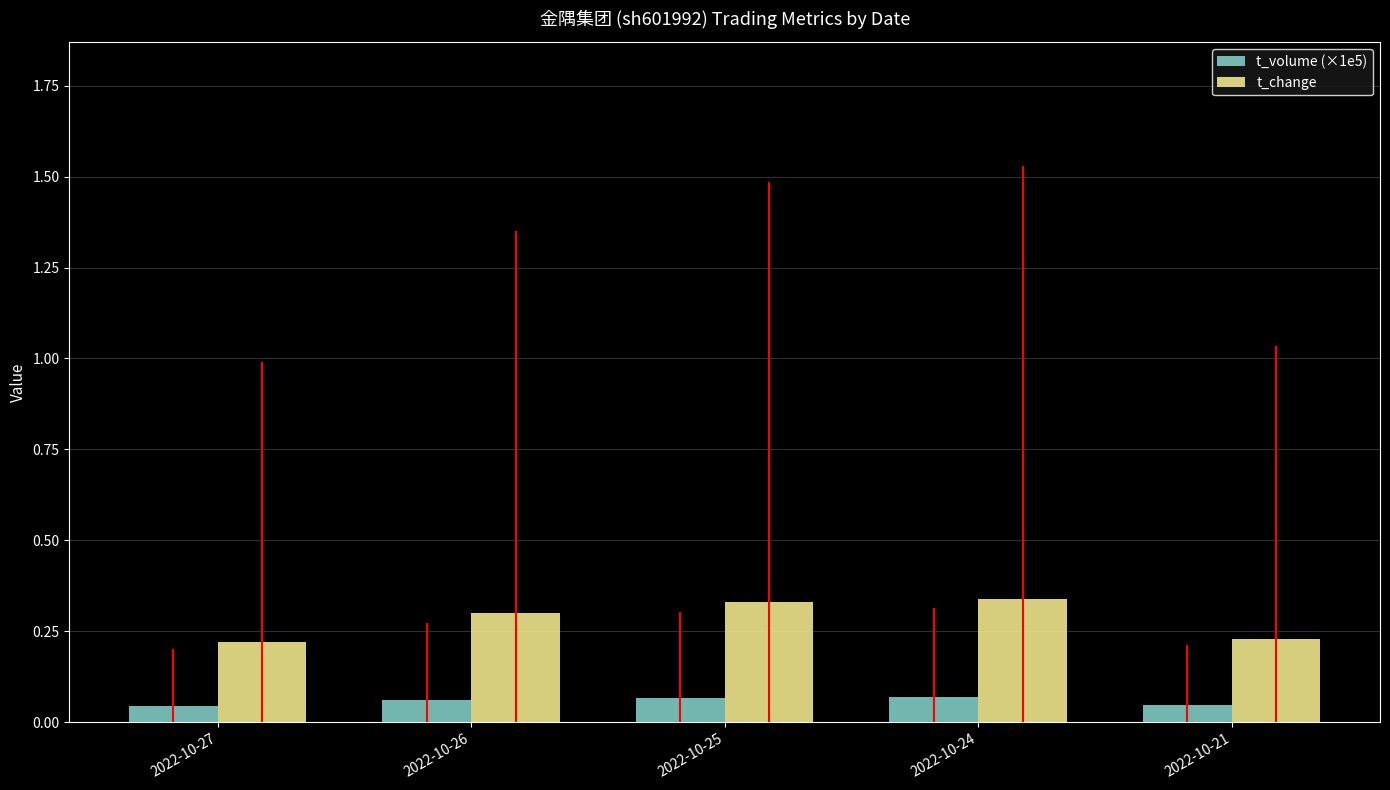

Is the value of t_change at 2022-10-27 greater than the value of t_volume (×1e5) at 2022-10-24?

Yes